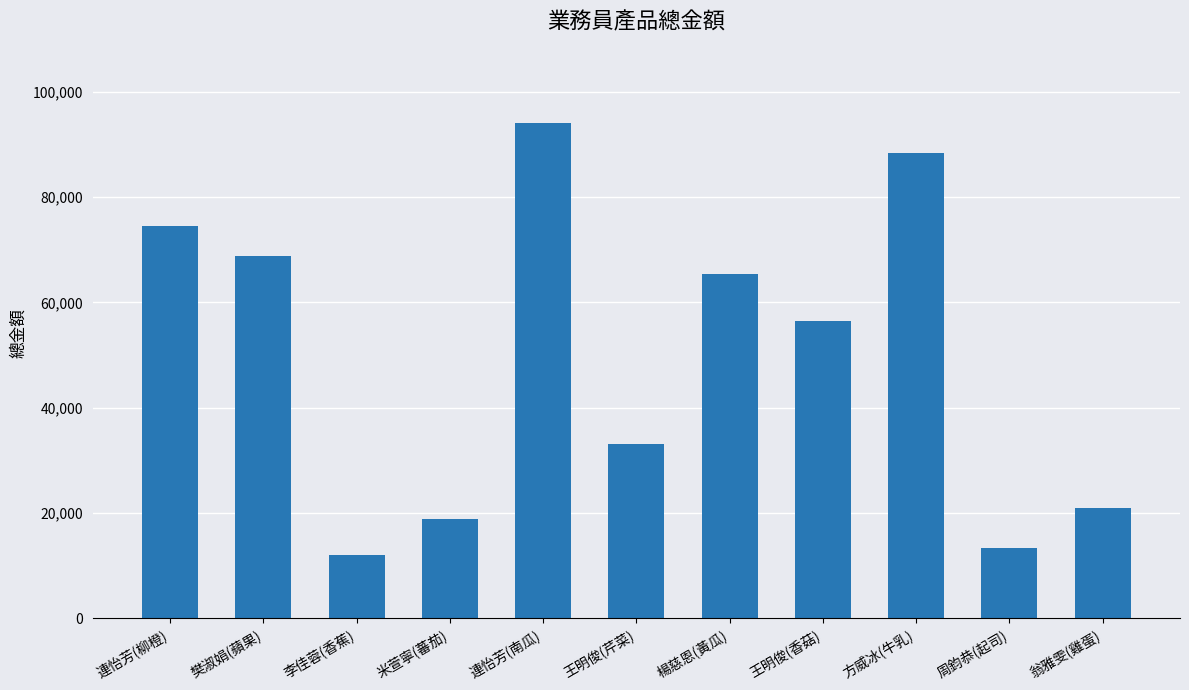

List the labels in order of value, smallest first.

李佳蓉(香蕉), 周鈞恭(起司), 米萱寧(蕃茄), 翁雅雯(雞蛋), 王明俊(芹菜), 王明俊(香菇), 楊慈恩(黃瓜), 樊淑娟(蘋果), 連怡芳(柳橙), 方威冰(牛乳), 連怡芳(南瓜)